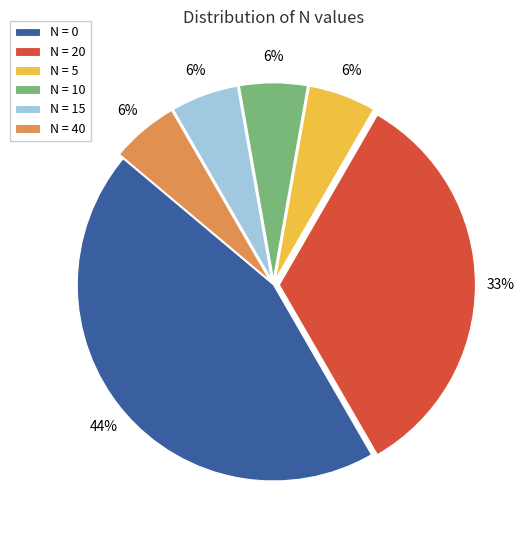

Is N = 0 the majority of the pie?

No